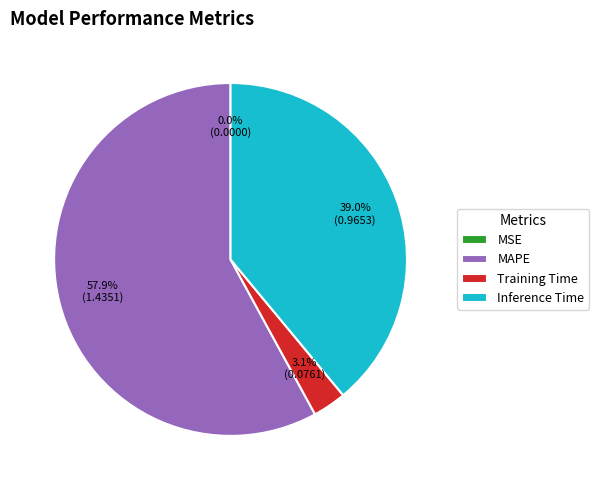

Is it true that Inference Time is 39% of the pie?

True